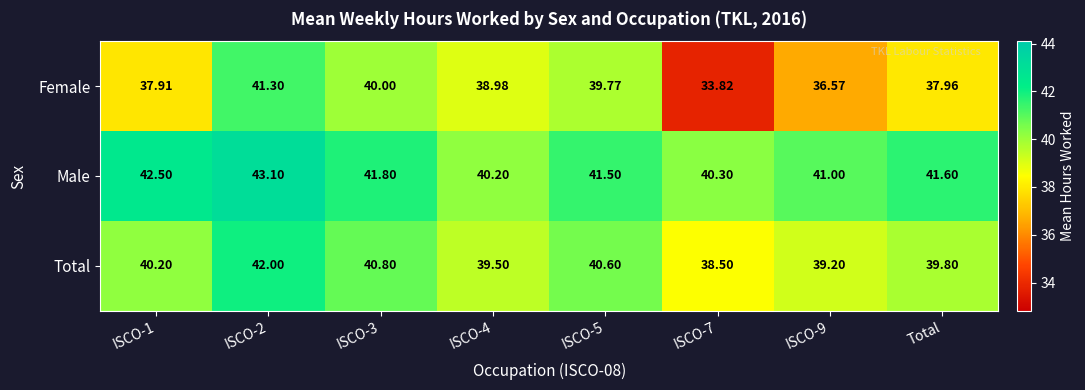

At which category is the sum across all series the highest?

ISCO-2